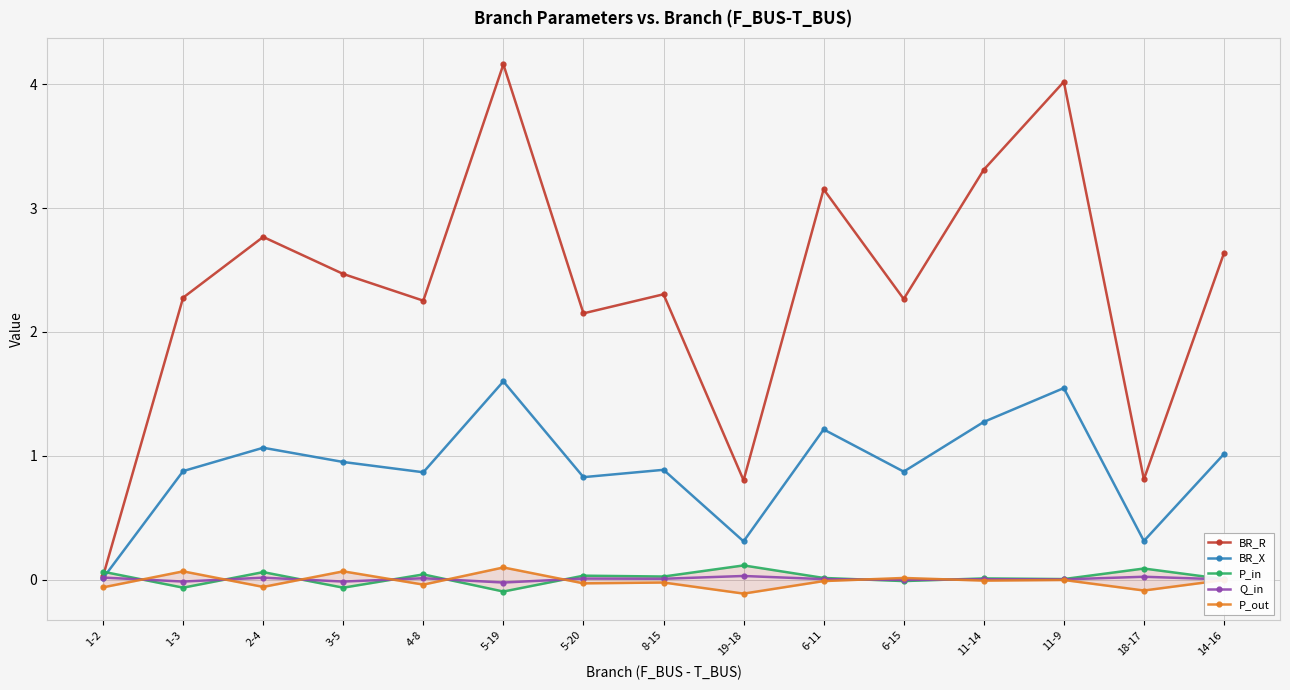

Is it true that BR_X equals 0.8 at 5-20?

True